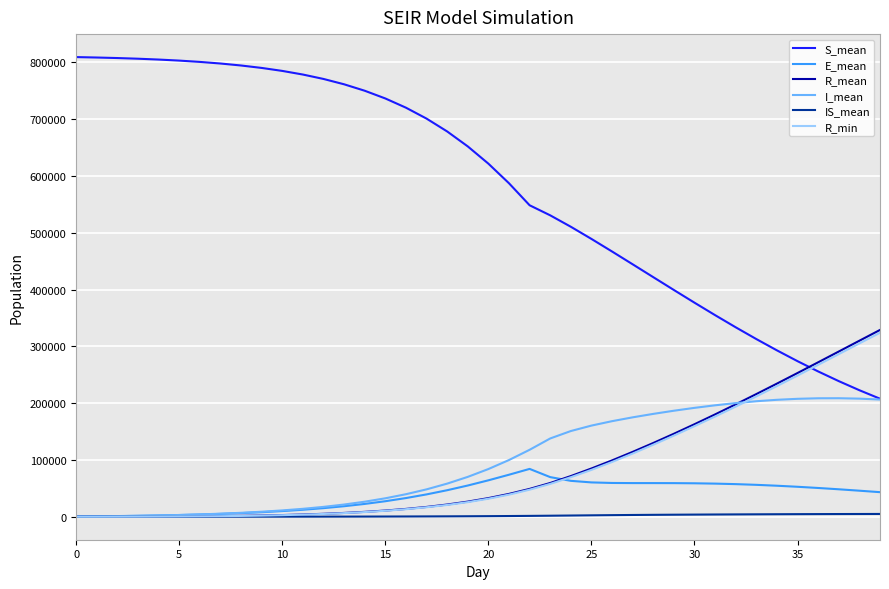

Which series has the widest spread of values?

S_mean